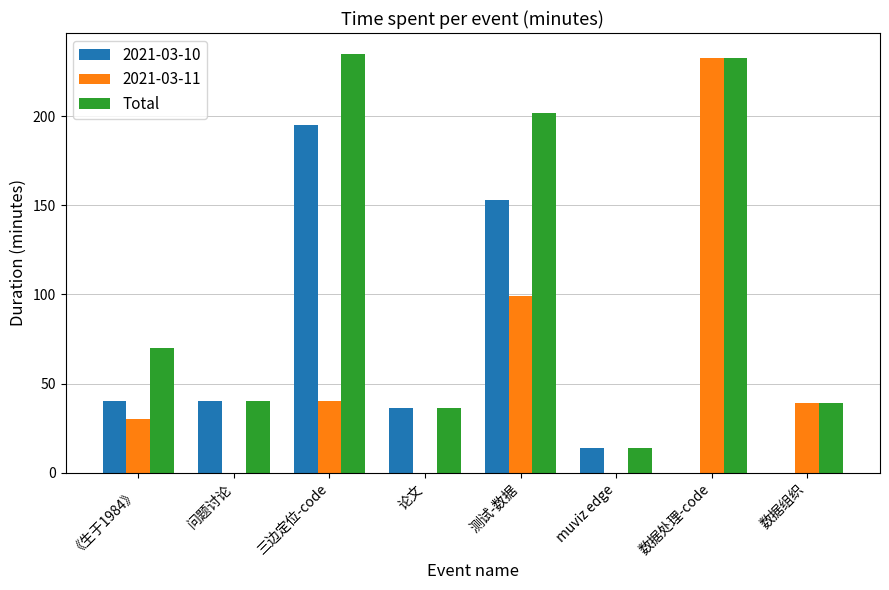

What is the sum of the Total values at 数据组织 and 论文?

75